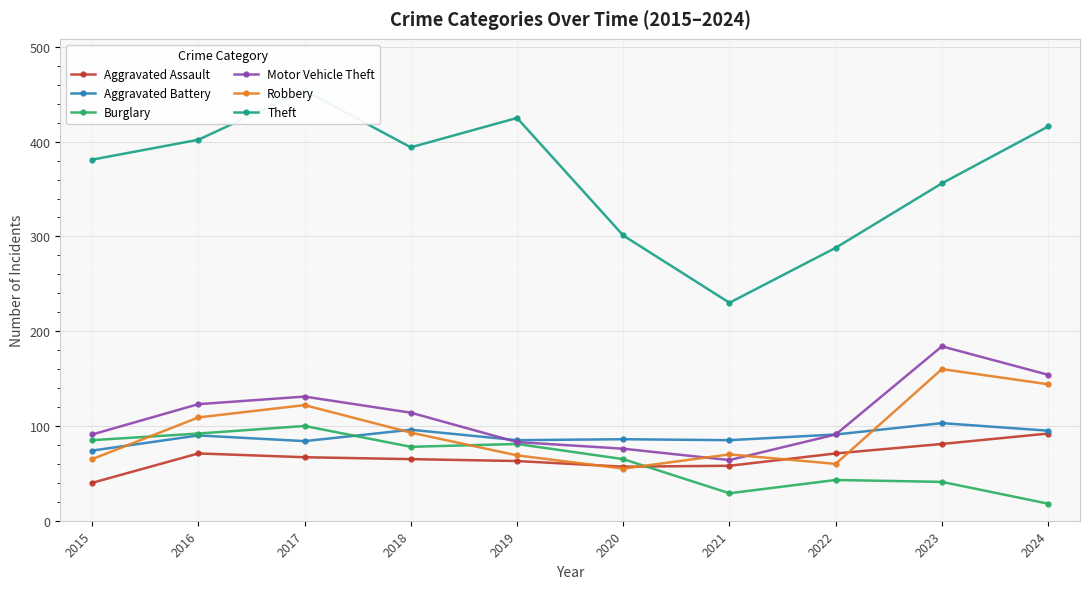

True or false: Motor Vehicle Theft has more than 2 interior local peaks.

False